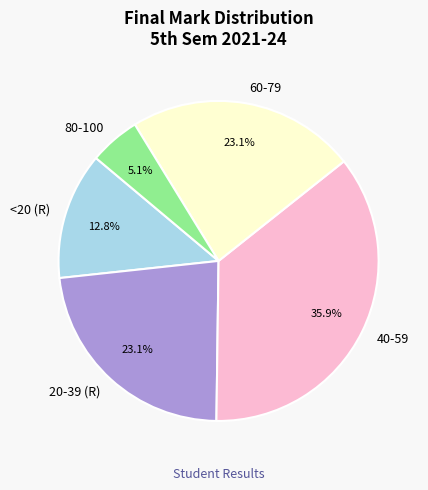

What is the ratio of the value at <20 (R) to the value at 20-39 (R)?

0.6